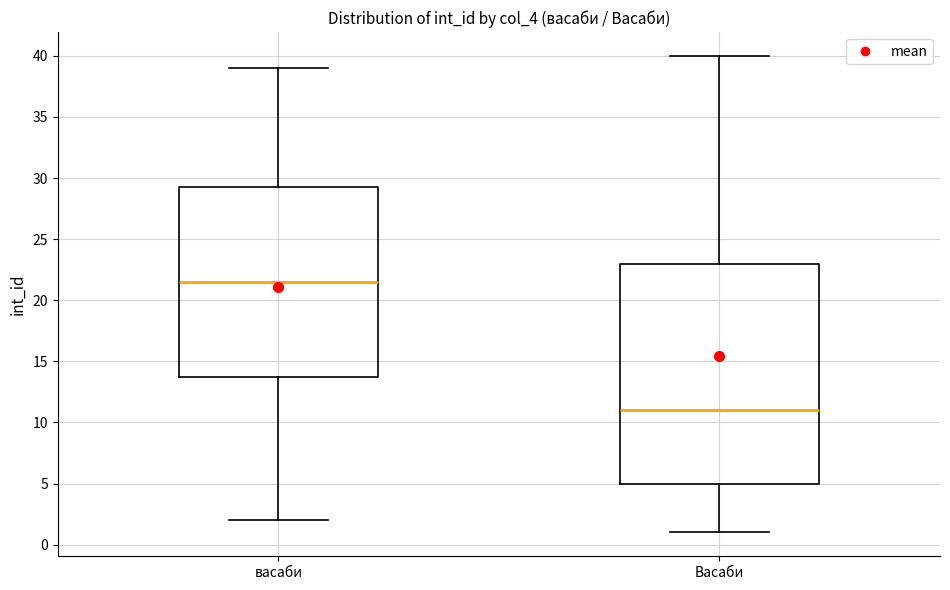

Reading left to right, read every box against the y-axis: the position of its median line, the range the box covers, and the ends of its whiskers. The values are not printed on the chart, so give them approximately, as read against the axis.

васаби: median 21.5, box 14.0 to 29.5, whiskers 2.0 to 39.0
Васаби: median 11.0, box 5.0 to 23.0, whiskers 1.0 to 40.0